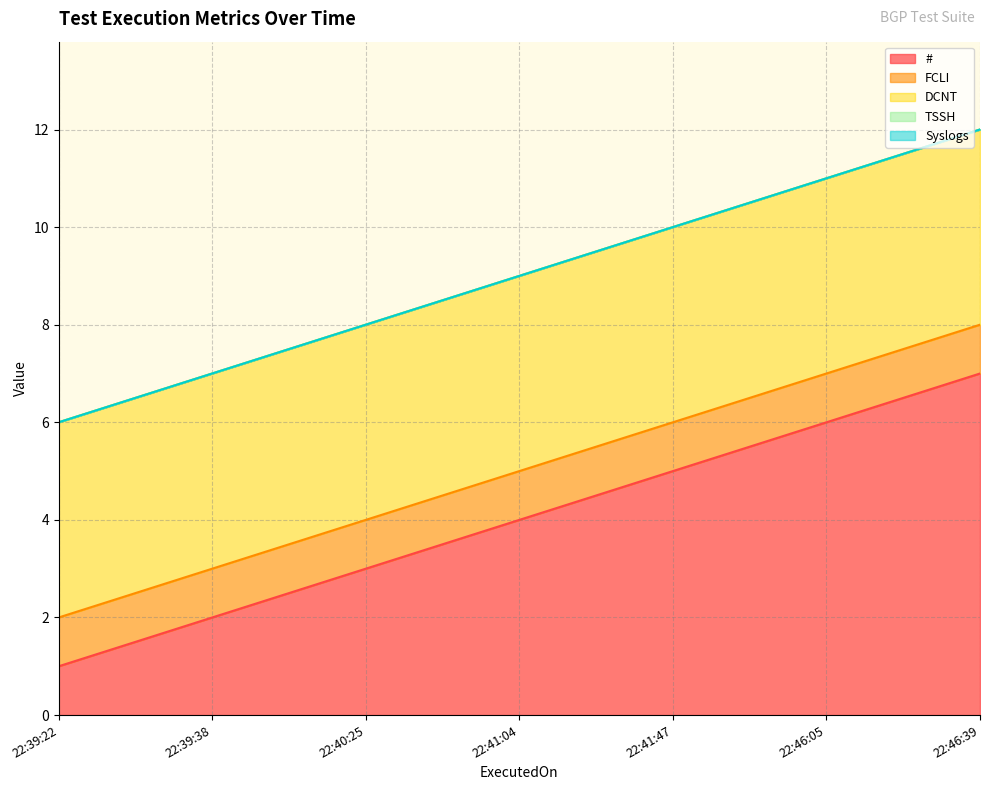

At which category does the chart reach its peak across all series?

2023-12-25 22:46:39